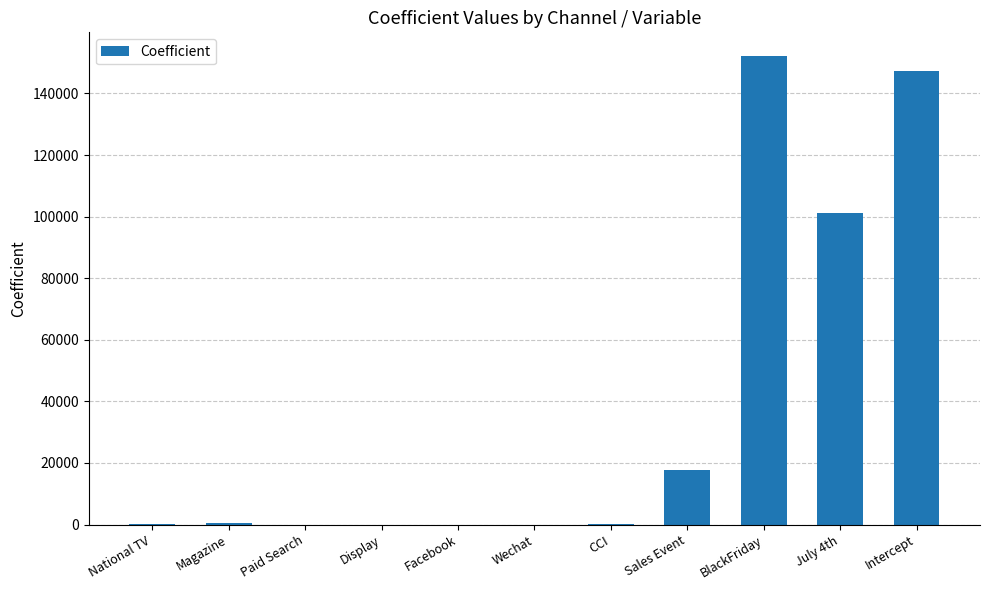

Which label corresponds to the largest value in the chart?

BlackFriday